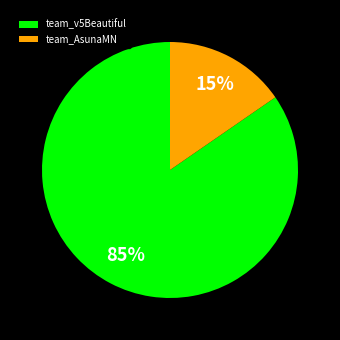

Count the number of slices in the pie.

2